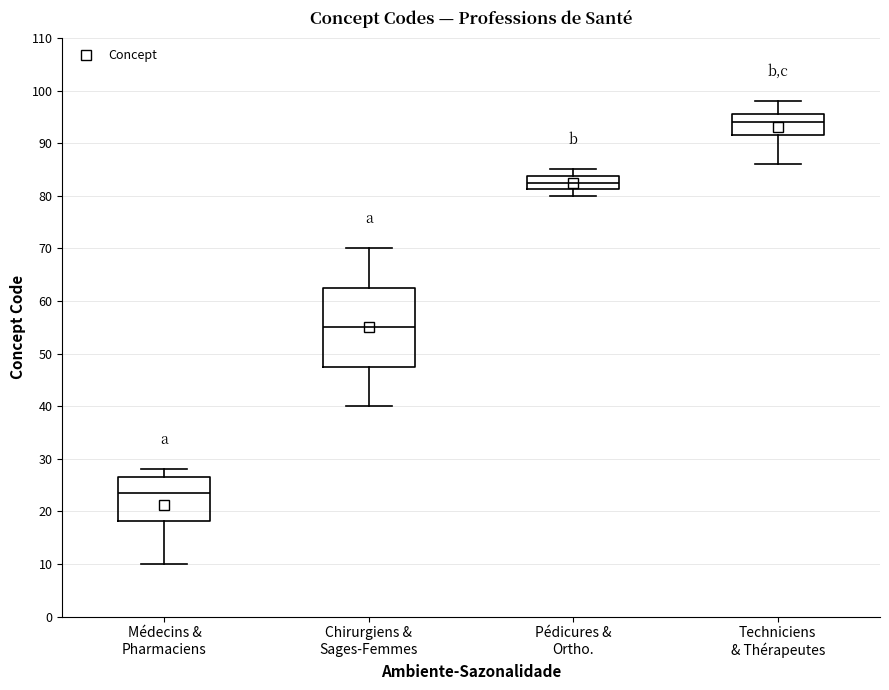

Reading left to right, read every box against the y-axis: the position of its median line, the range the box covers, and the ends of its whiskers. The values are not printed on the chart, so give them approximately, as read against the axis.

Médecins & Pharmaciens: median 24, box 18 to 27, whiskers 10 to 28
Chirurgiens & Sages-Femmes: median 55, box 48 to 63, whiskers 40 to 70
Pédicures & Ortho.: median 83, box 81 to 84, whiskers 80 to 85
Techniciens & Thérapeutes: median 94, box 92 to 96, whiskers 86 to 98